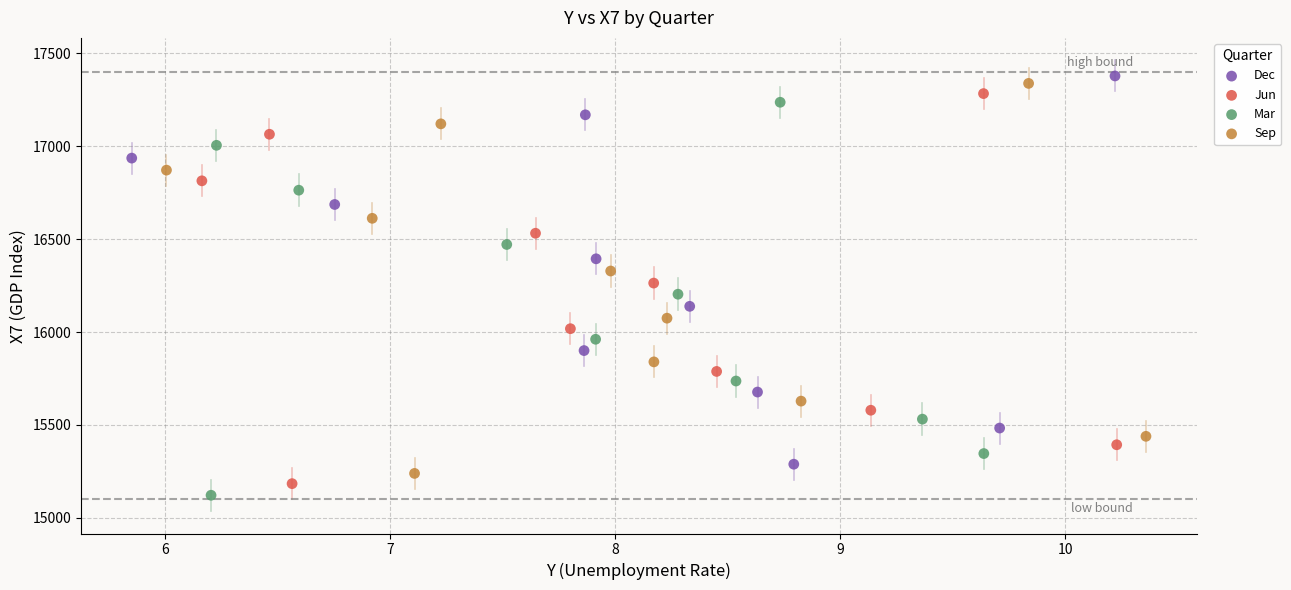

What are all the series names shown in the legend?

Dec, Jun, Mar, Sep